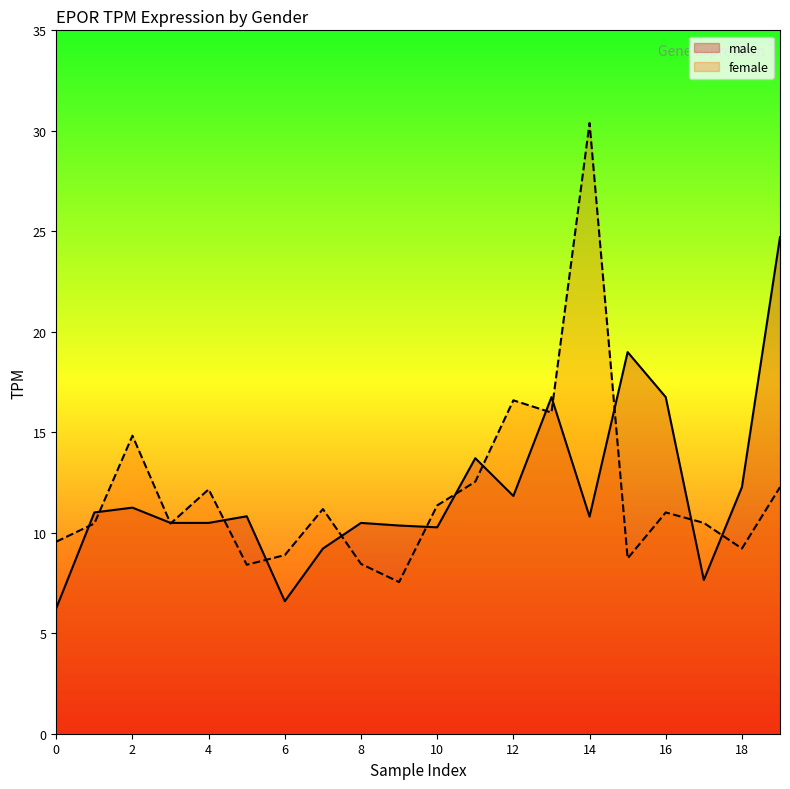

Reading right to left, transcribe all the data shown in this chart.

male: 24.7	12.3	7.6	16.8	19.0	10.8	16.8	11.8	13.7	10.3	10.4	10.5	9.2	6.6	10.8	10.5	10.5	11.2	11.0	6.2
female: 12.3	9.2	10.5	11.0	8.7	30.4	16.0	16.6	12.5	11.4	7.5	8.4	11.2	8.9	8.4	12.2	10.5	14.8	10.5	9.6